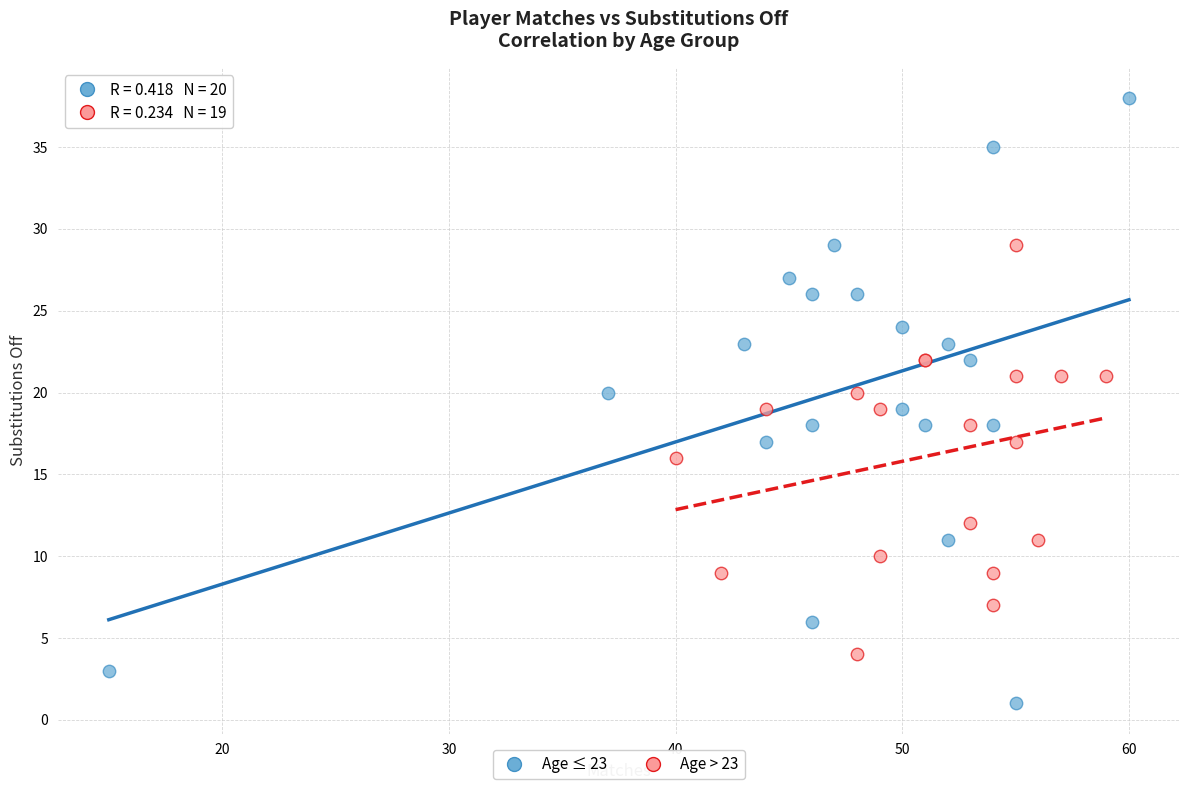

Which series contains the highest Y value?

Age ≤ 23